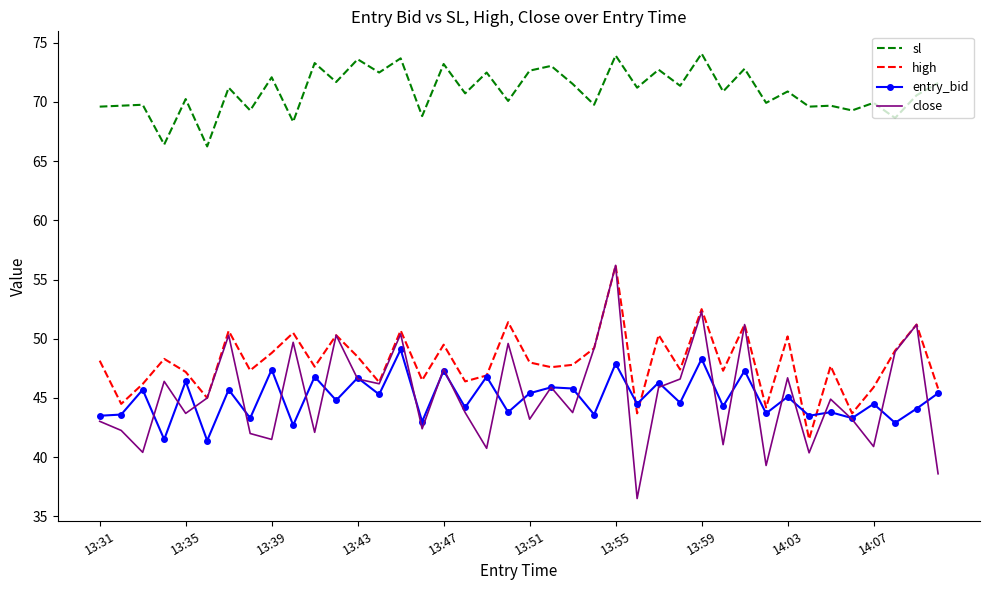

What is the difference between the maximum and minimum values in the high series?

14.7